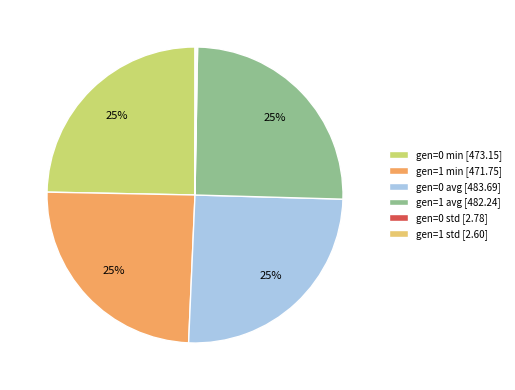

To the nearest percent, what percentage of the pie is gen=1 avg?

25%